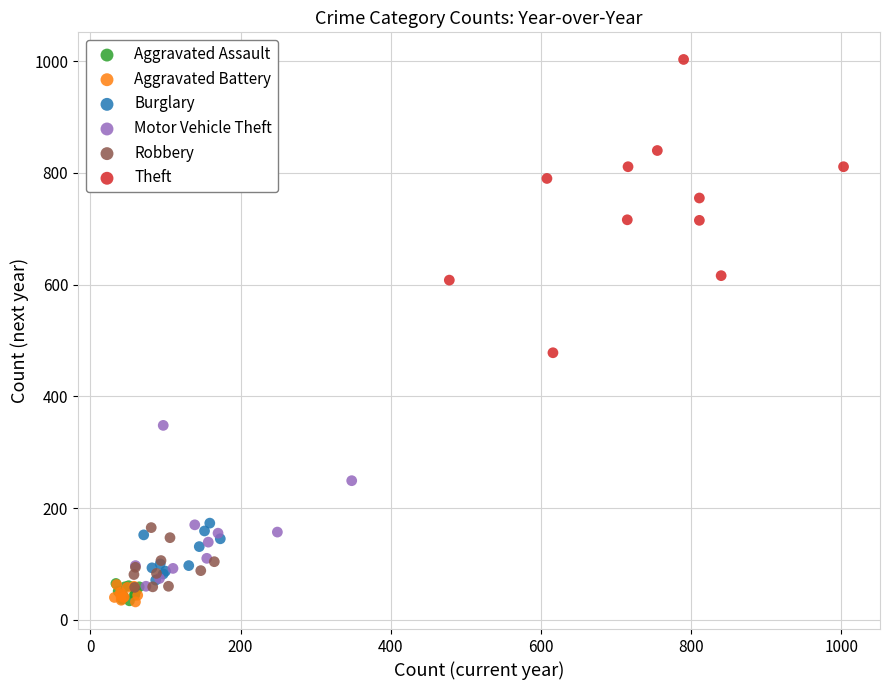

Which series has the widest spread of Y values?

Theft